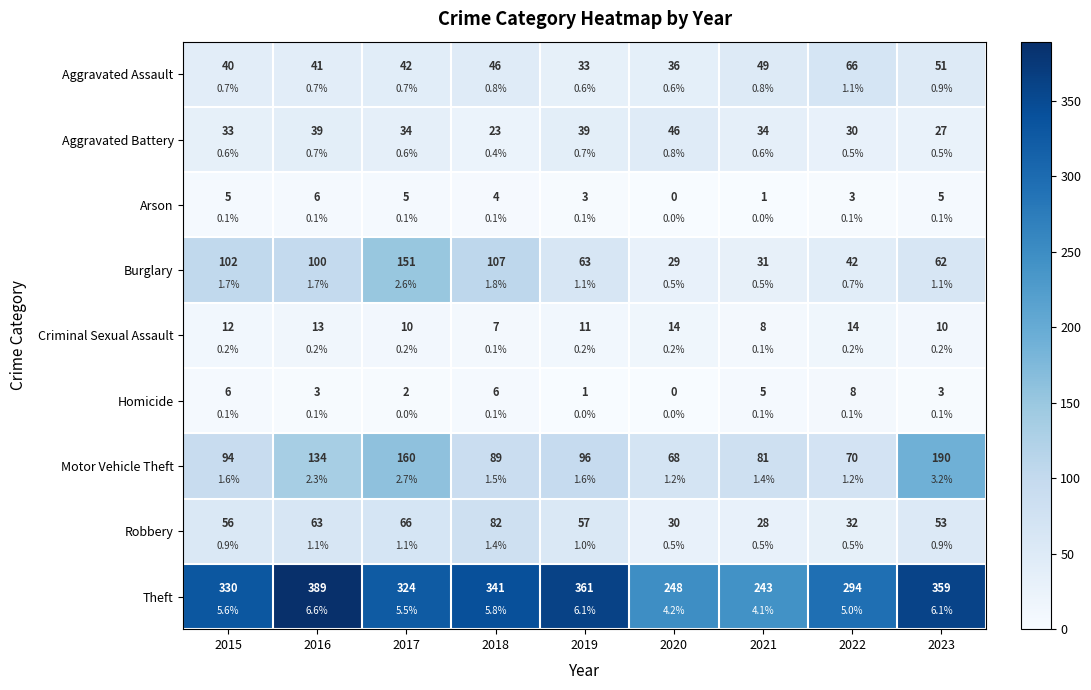

Count the number of data series in this chart.

9